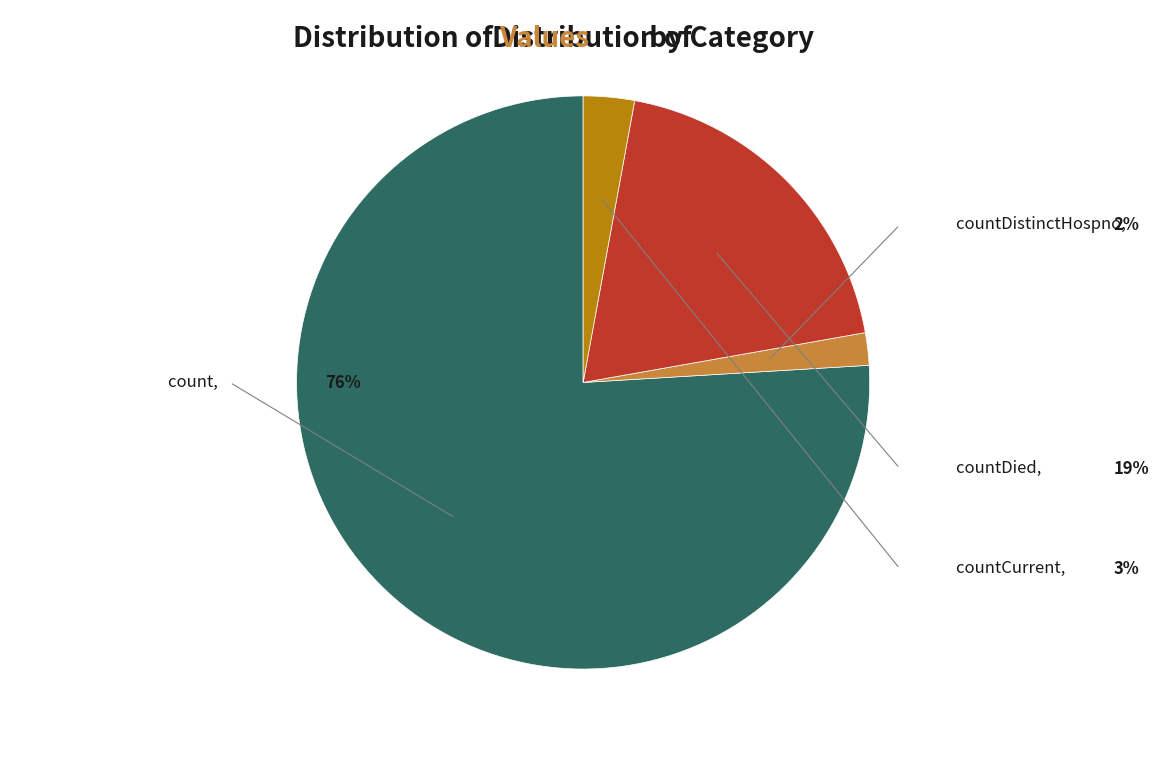

To the nearest percent, what is the difference between the largest and smallest slice percentages?

74%